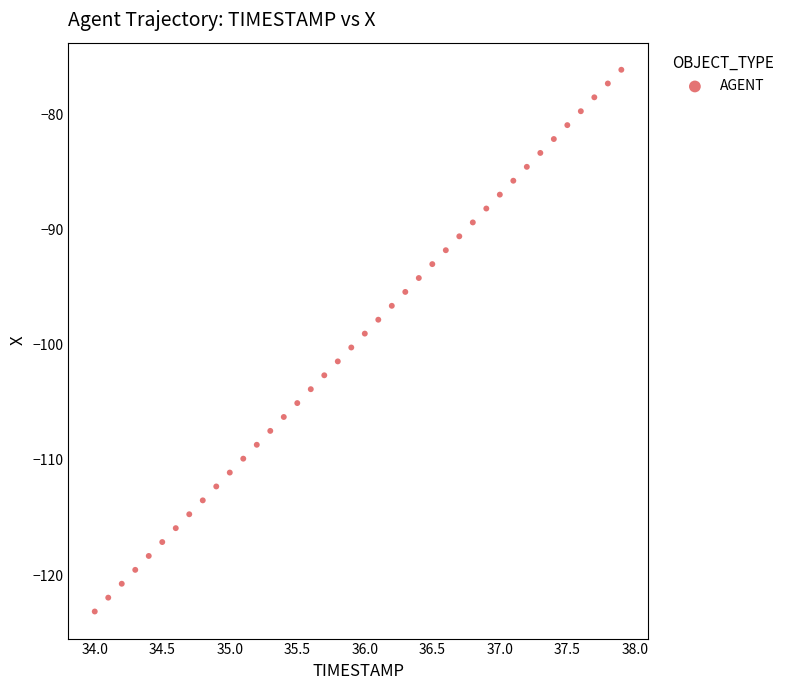

What is the range of Y values (max minus min)?

47.0